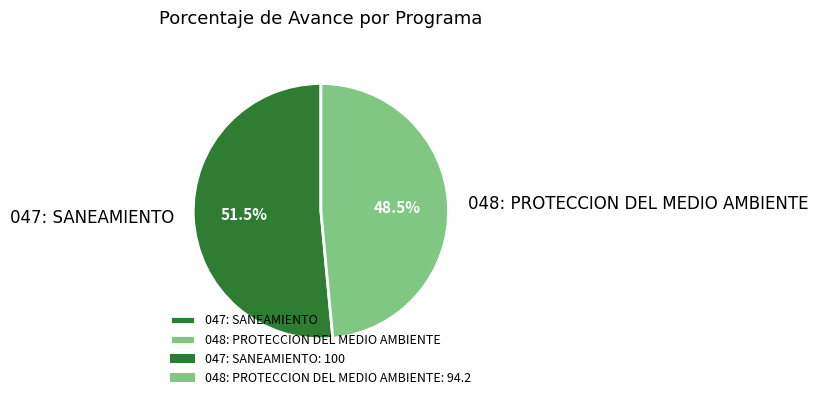

To the nearest percent, what is the average slice percentage?

50%